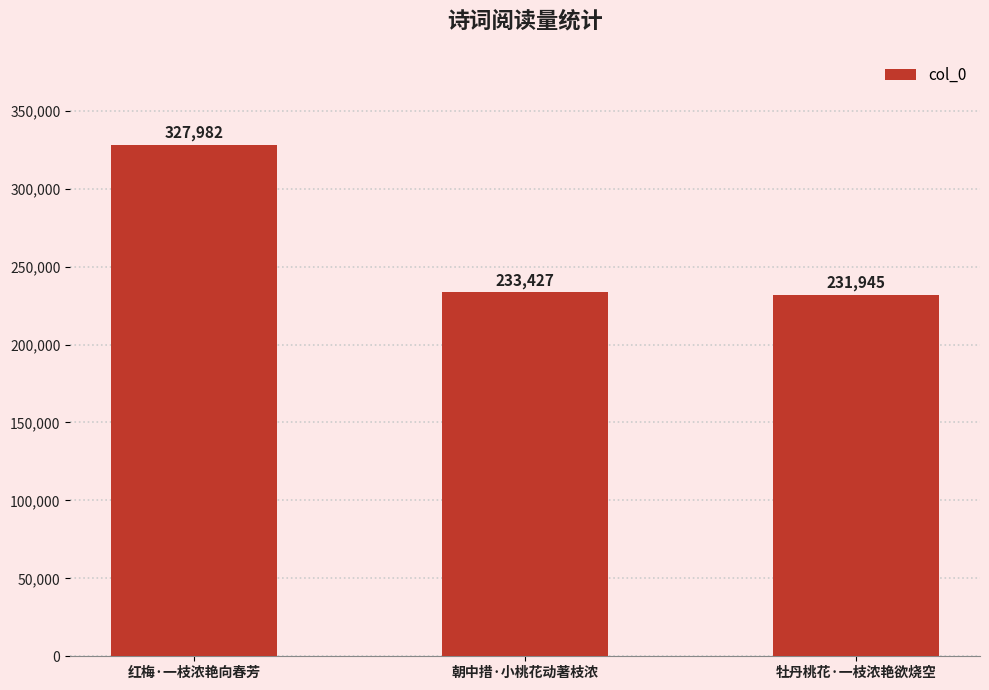

The chart shows a value of 231945 at 牡丹桃花·一枝浓艳欲烧空. True or false?

True